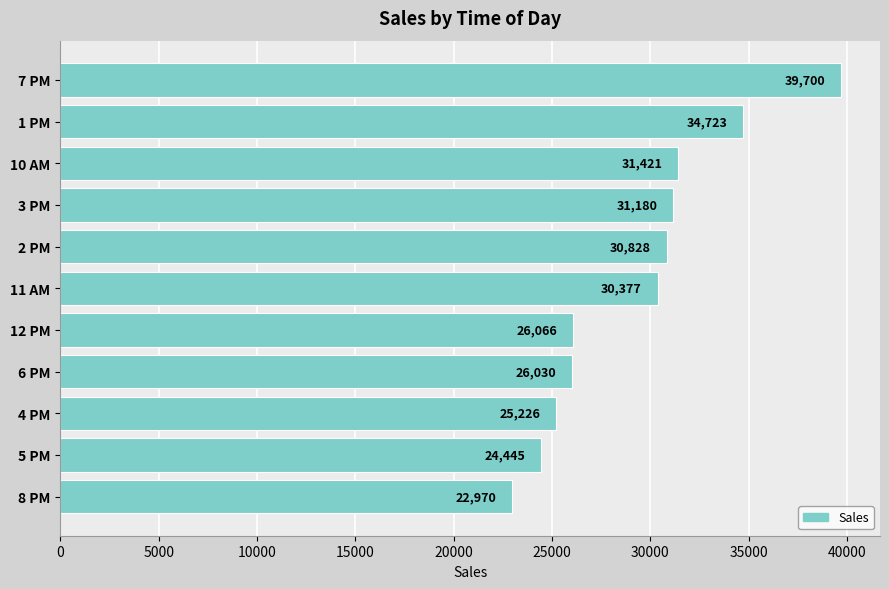

What is the difference between the second highest and minimum values?

11753.7